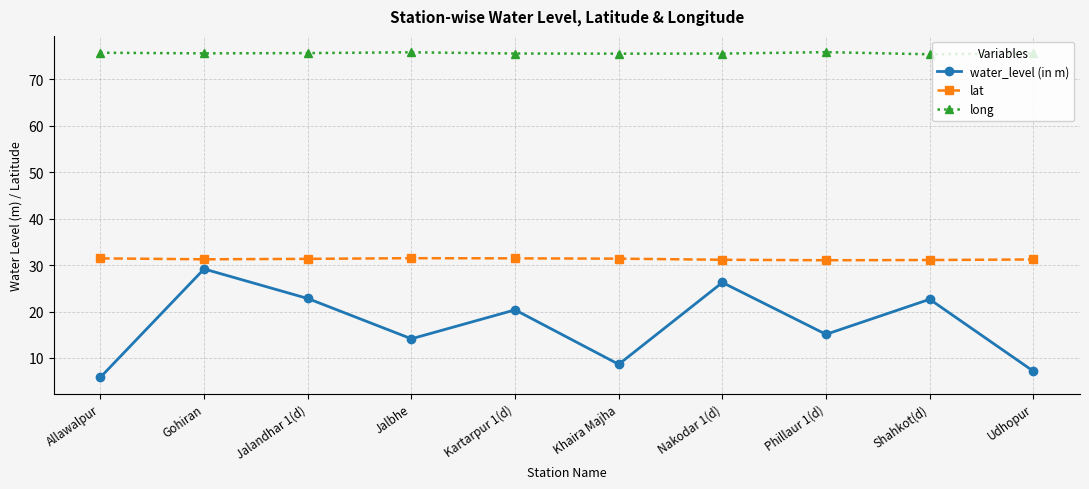

What are all the series names shown in the legend?

water_level (in m), lat, long